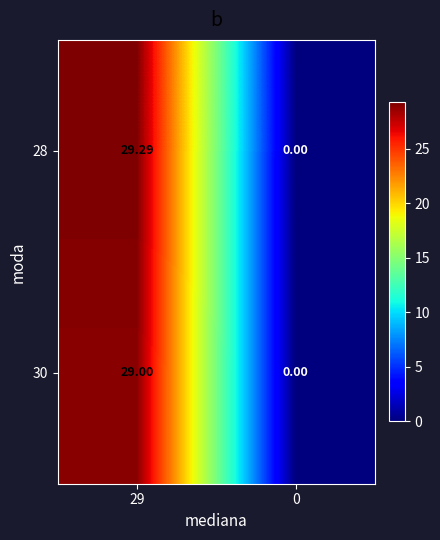

Which series has the widest spread of values?

28